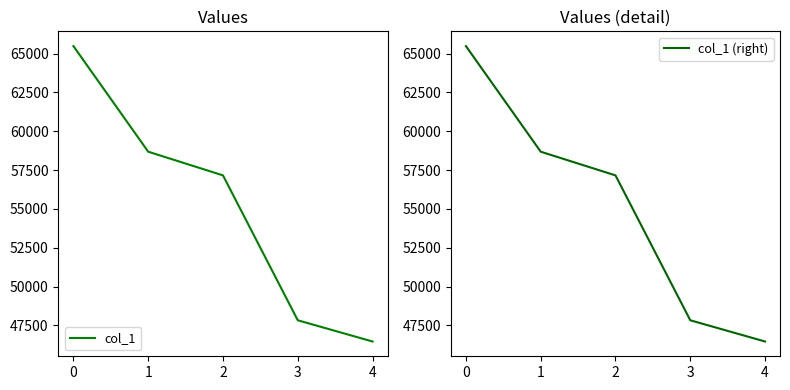

How many lines are shown in the chart?

2